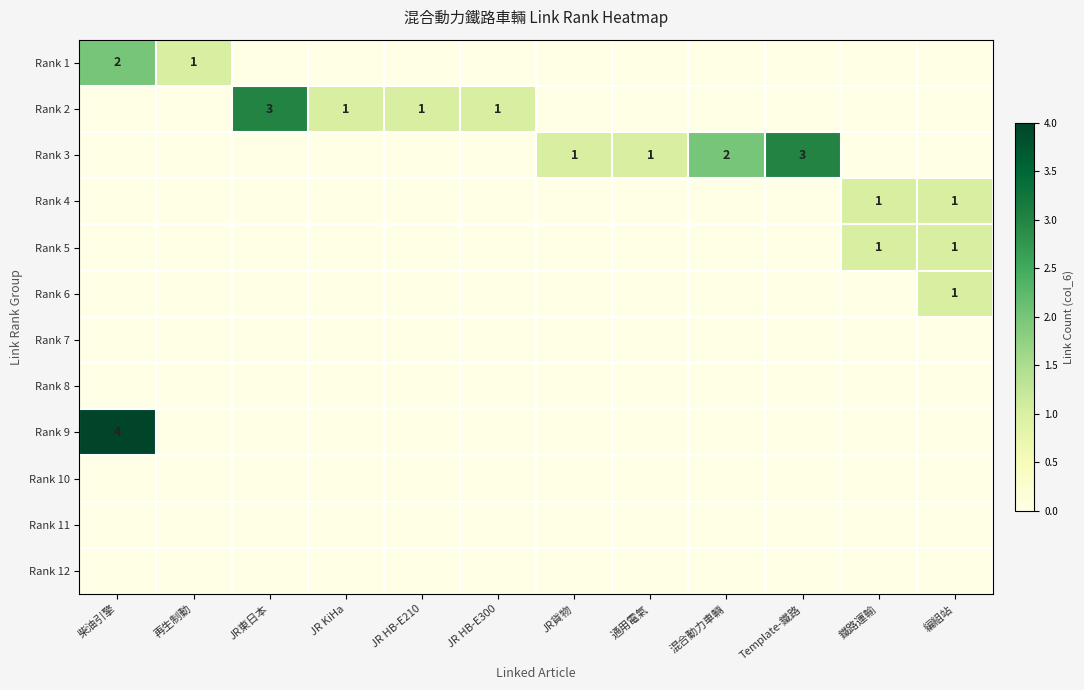

The Rank 5 series shows 1 at 編組站. True or false?

True